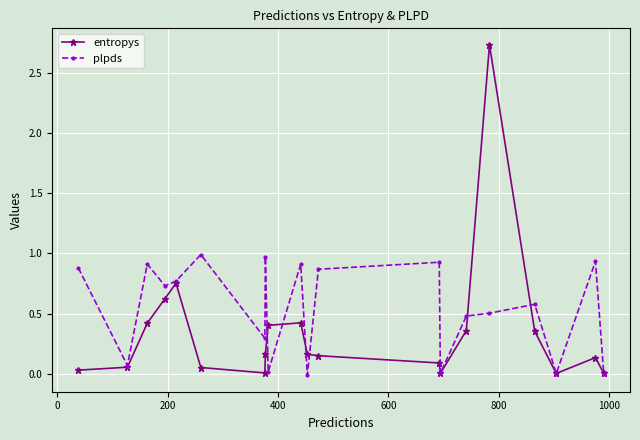

Does the chart display data point markers on the line(s)?

Yes